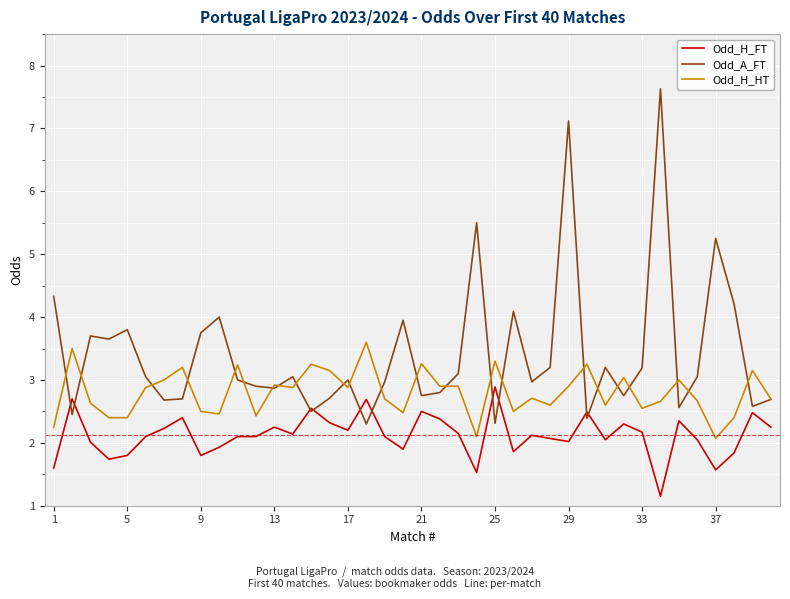

True or false: Odd_H_HT and Odd_H_FT intersect in this chart.

False